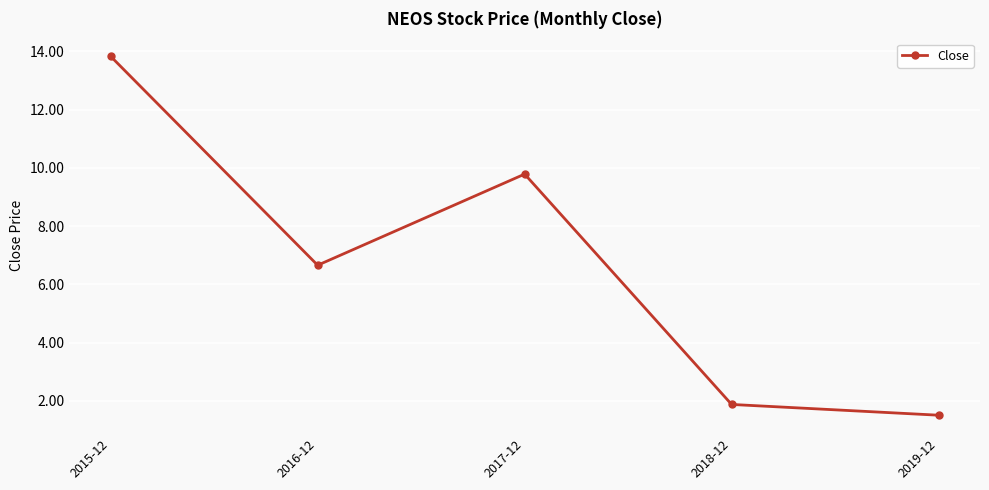

How many values are below 6?

2